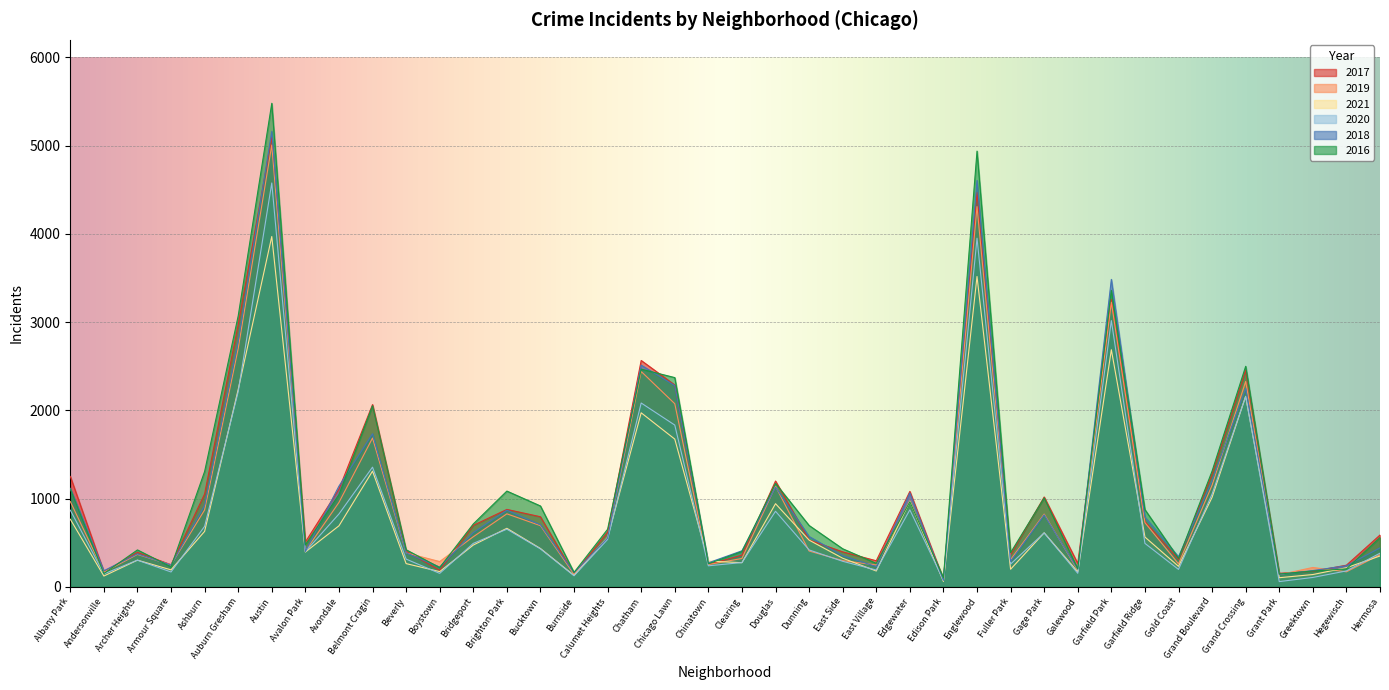

At Armour Square, list the series in order from smallest to largest.

2020, 2021, 2016, 2018, 2019, 2017